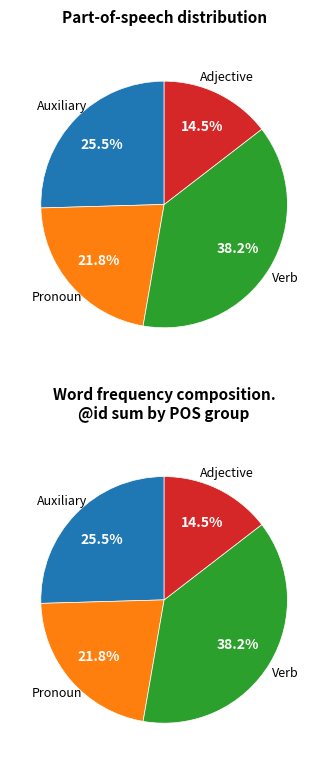

Is there a majority slice in this chart?

No